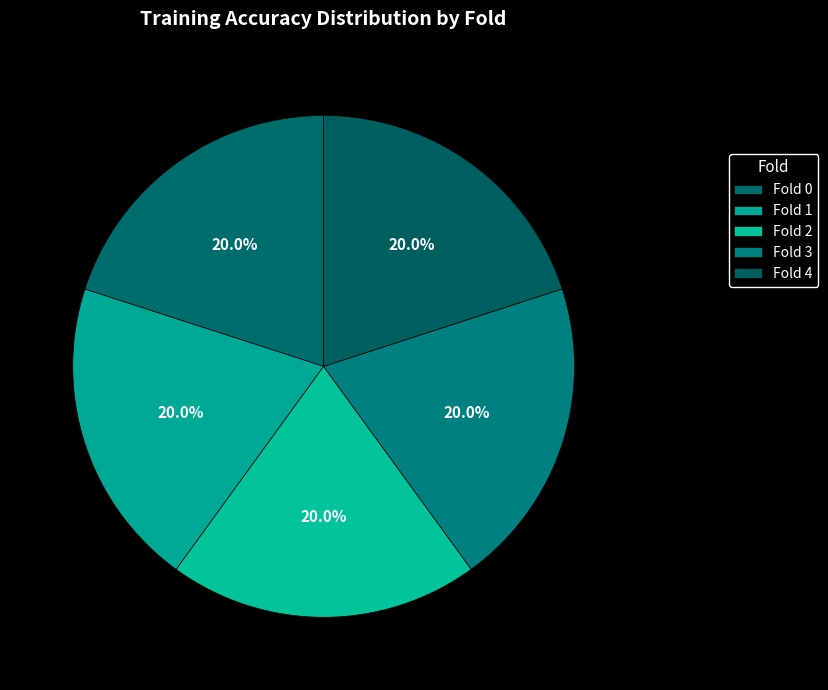

How many segments does this pie chart have?

5